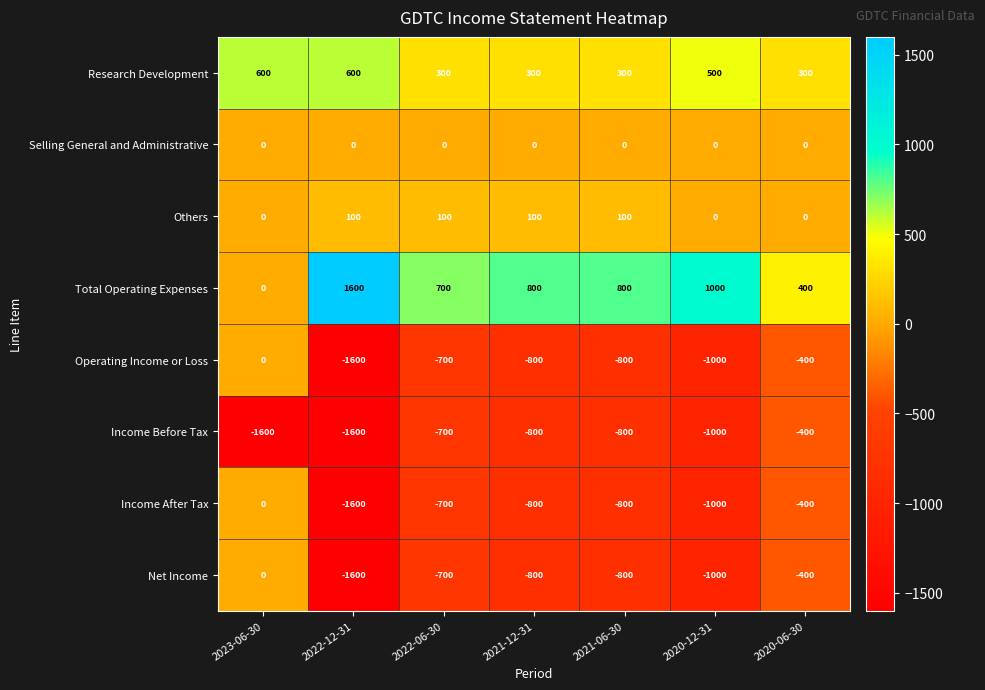

At which label does Operating Income or Loss reach its peak?

2023-06-30